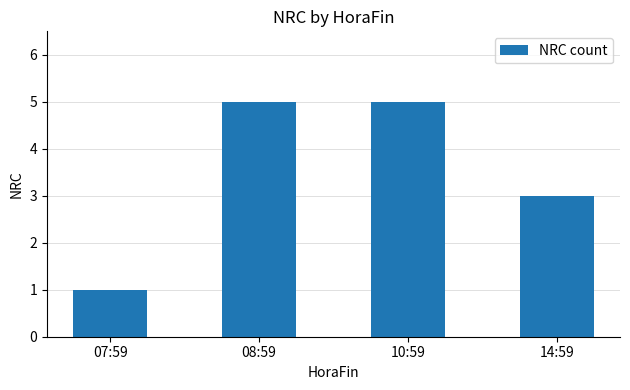

What value does the data have at 14:59?

3